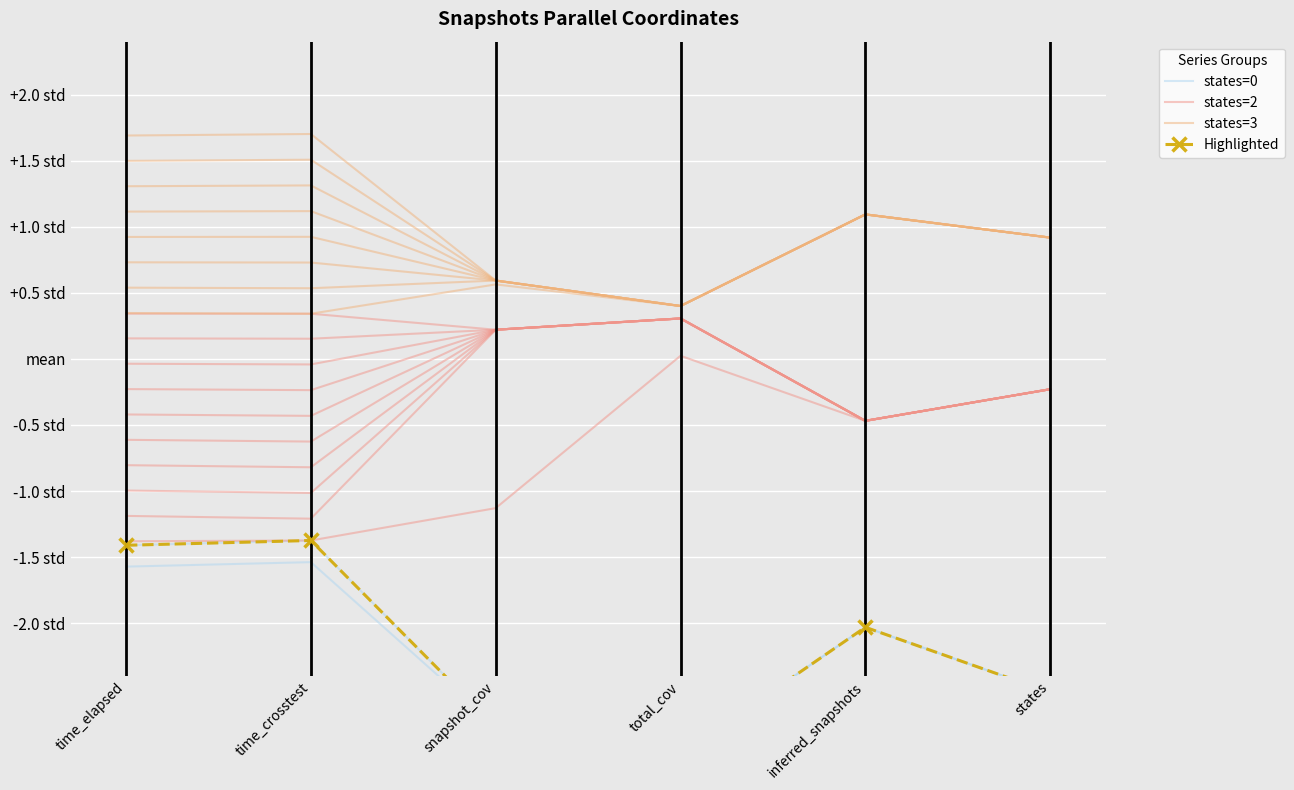

True or false: states=2 and Highlighted cross at least once.

False